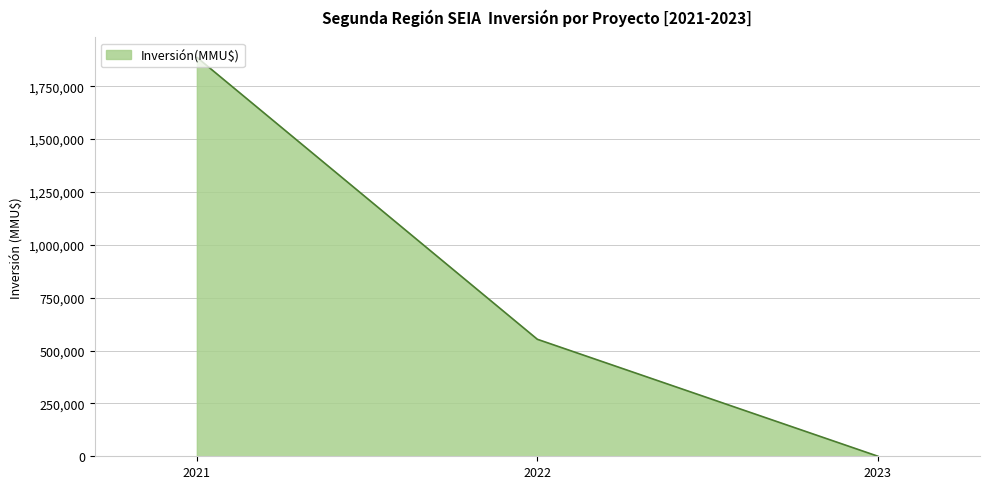

The value at 2021 is 968275. True or false?

False